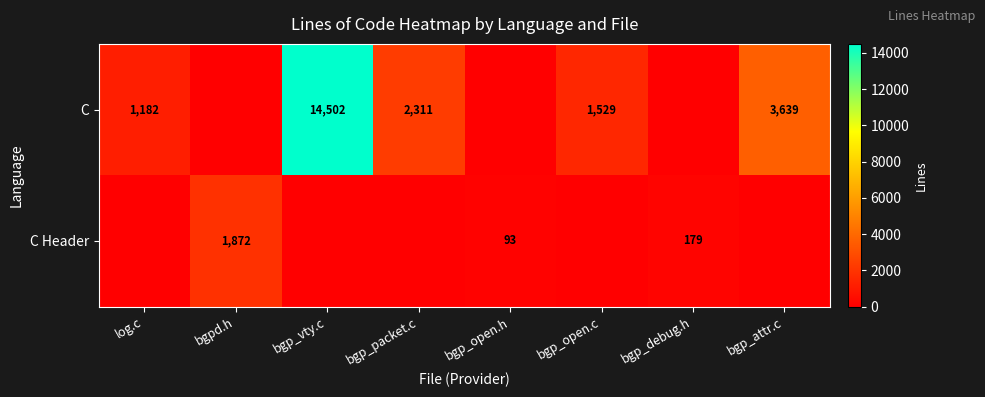

True or false: C Header has a value of 179 at bgp_debug.h.

True